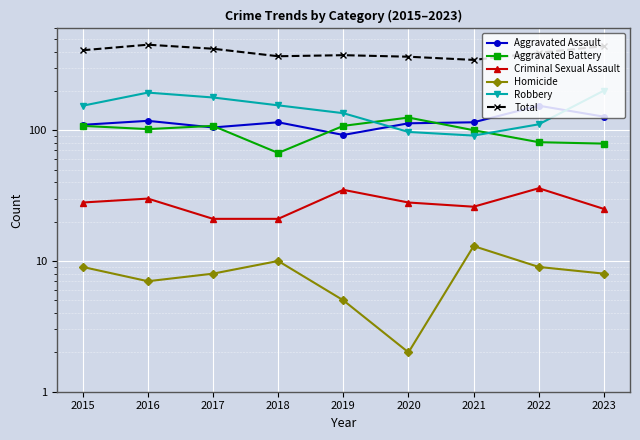

The value of Total at 2019 is 375. True or false?

True